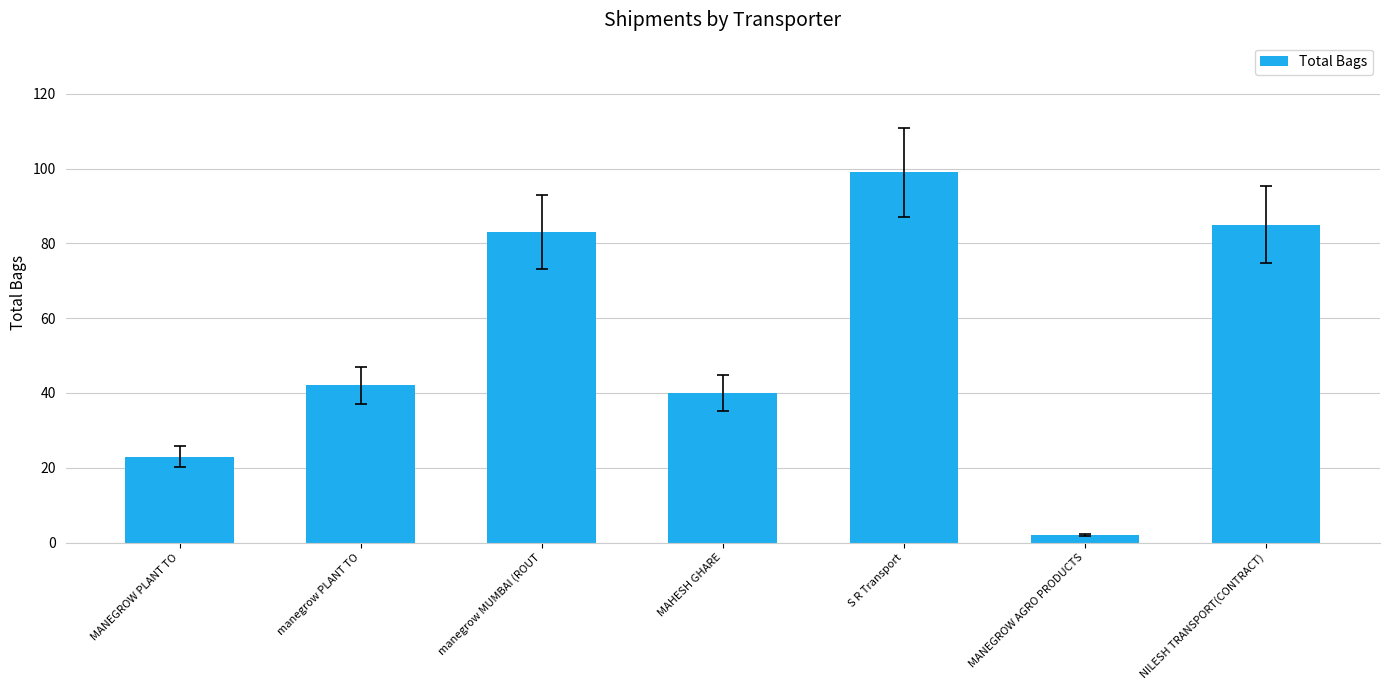

What is the difference between the second highest and minimum values?

83